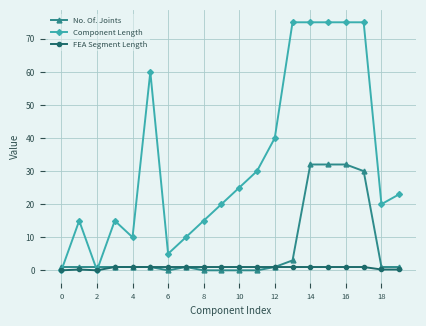

Which series has the widest spread of values?

Component Length